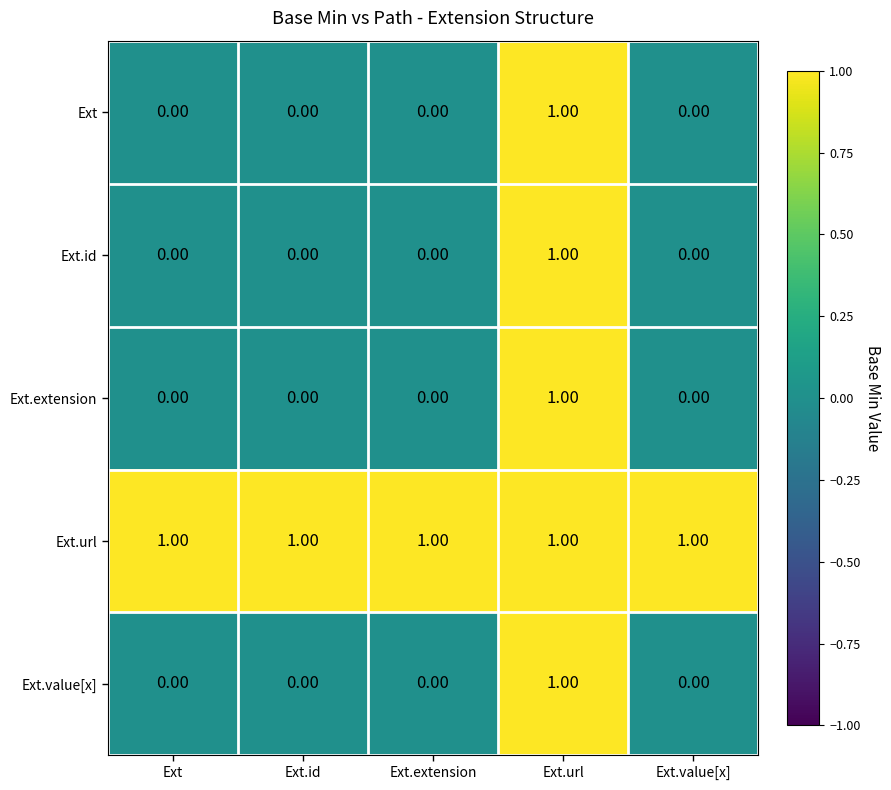

Is the value of Ext.value[x] at Ext.extension greater than the value of Ext.url at Ext.url?

No